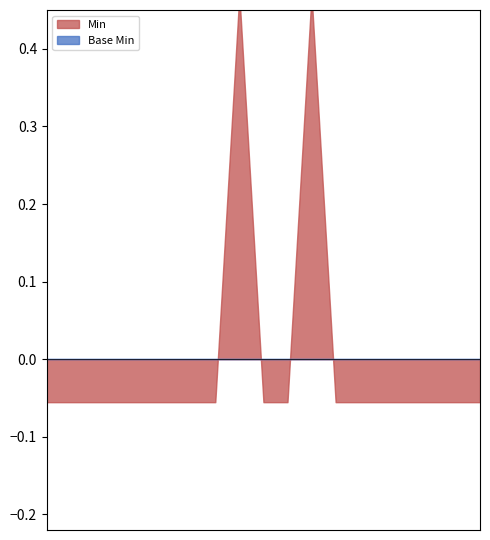

What is the maximum value shown in the chart?

1